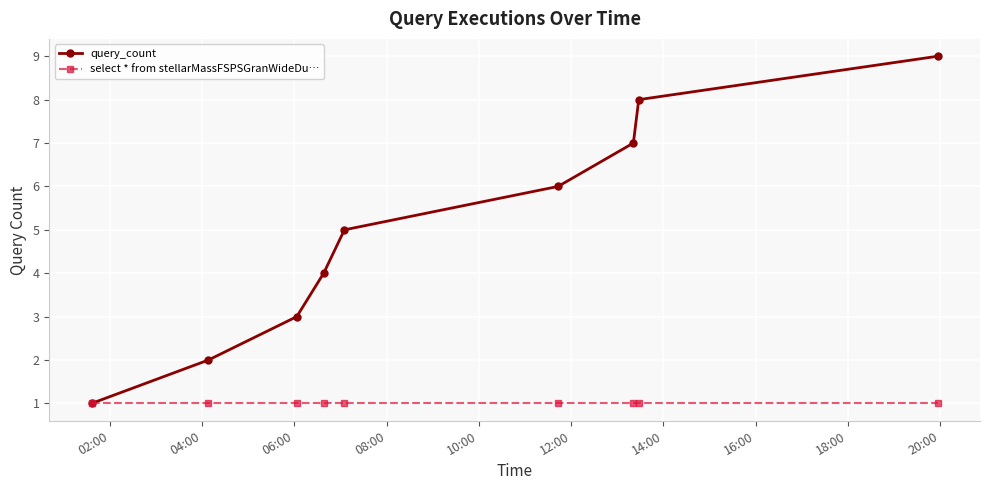

List the series in order of their peak value, lowest first.

select * from stellarMassFSPSGranWideDu…, query_count